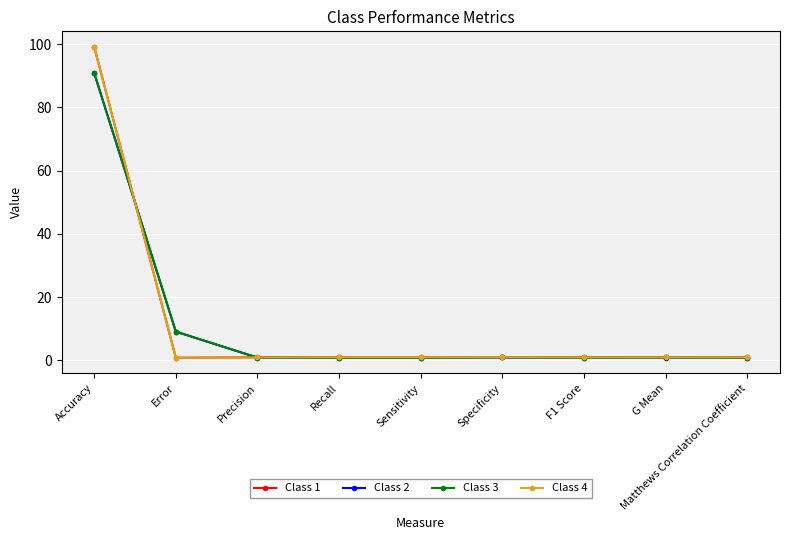

What is the label of the 6th point from the left?

Specificity